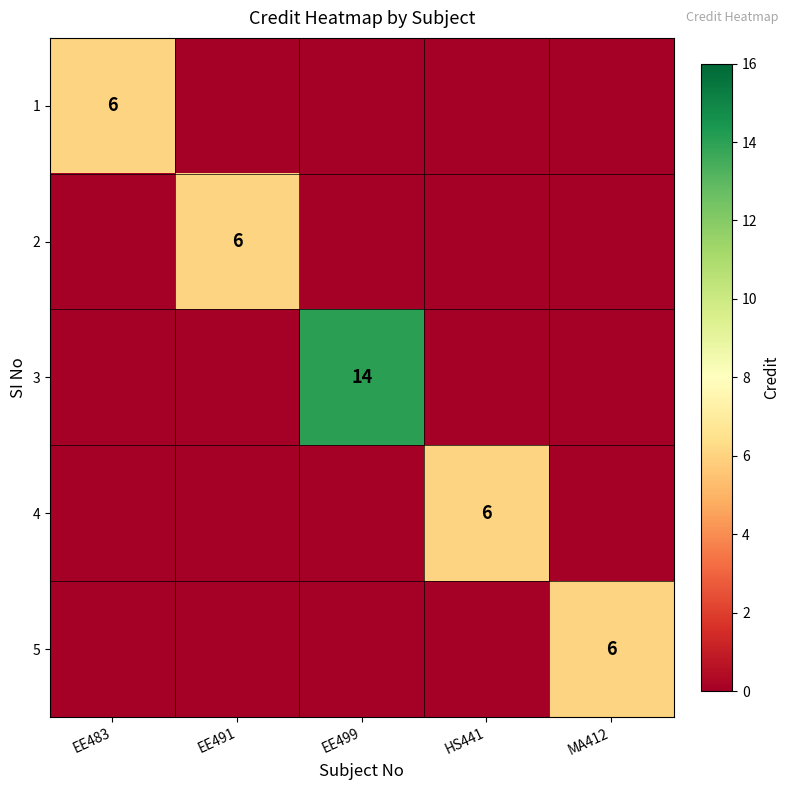

The 4 series shows 3 at HS441. True or false?

False